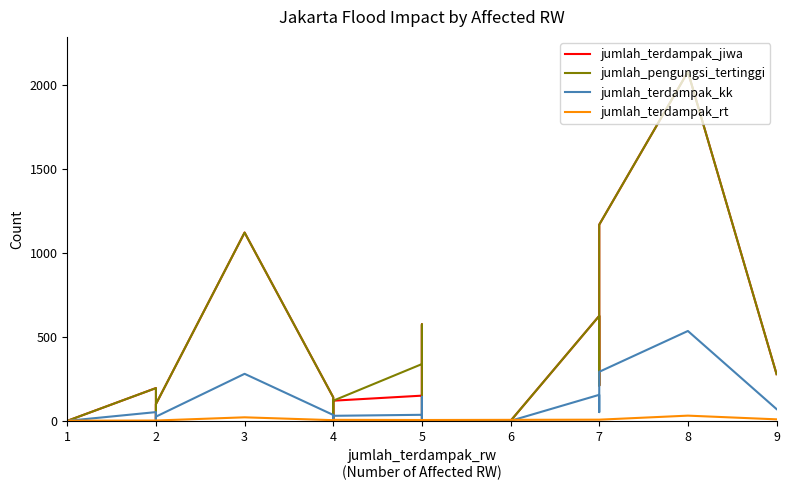

How many positive values does the jumlah_terdampak_kk series have?

12